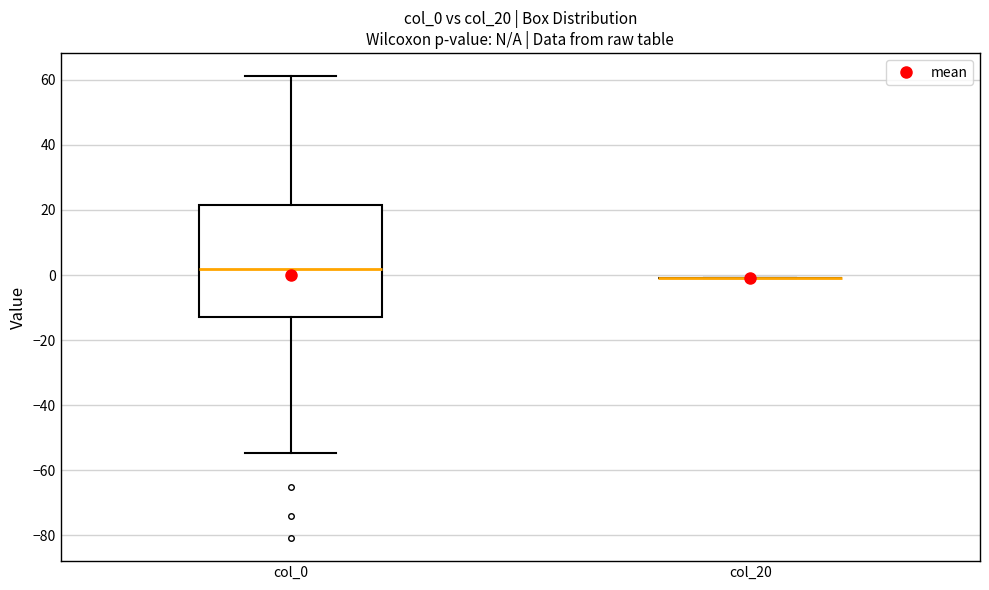

Reading left to right, transcribe this box plot: for each box, give where its median line is, the range the box spans, and where its two whiskers end, as read against the y-axis. The values are not printed on the chart, so give them approximately, as read against the axis.

col_0: median 2, box -14 to 22, whiskers -54 to 62
col_20: box collapsed to a line at 0, whiskers 0 to 0